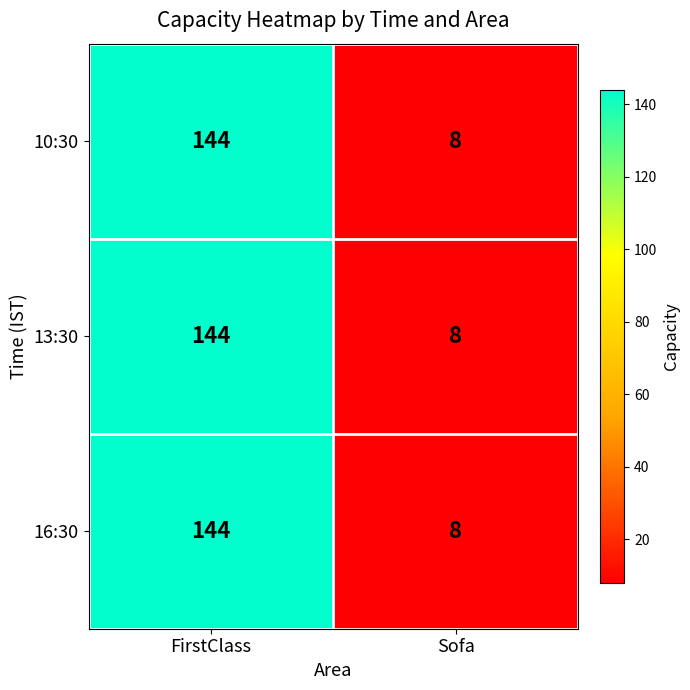

Reading left to right, extract all data points from this chart.

10:30: 144	8
13:30: 144	8
16:30: 144	8